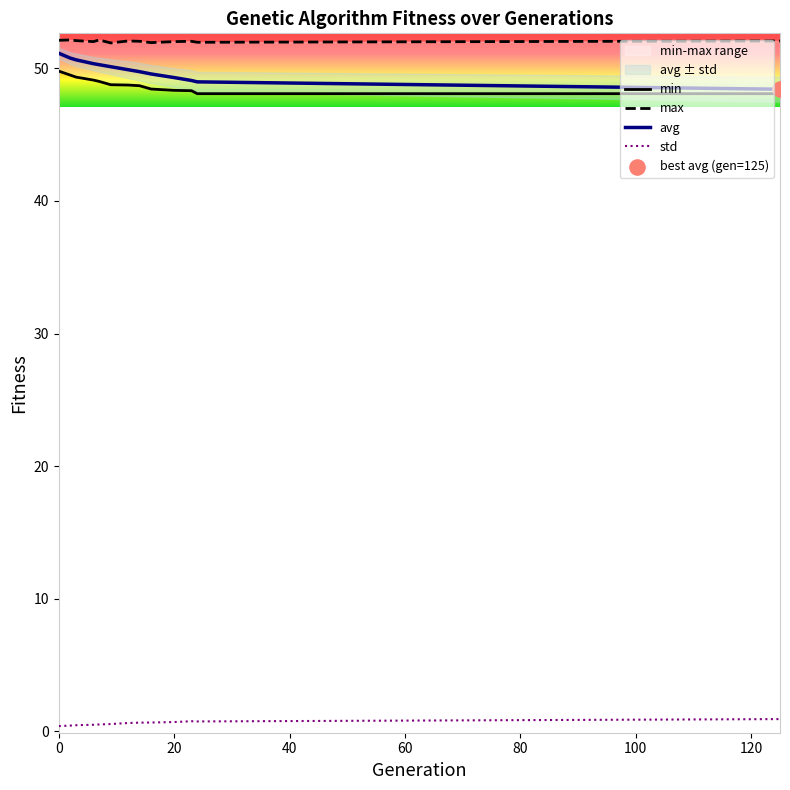

True or false: avg and std intersect in this chart.

False